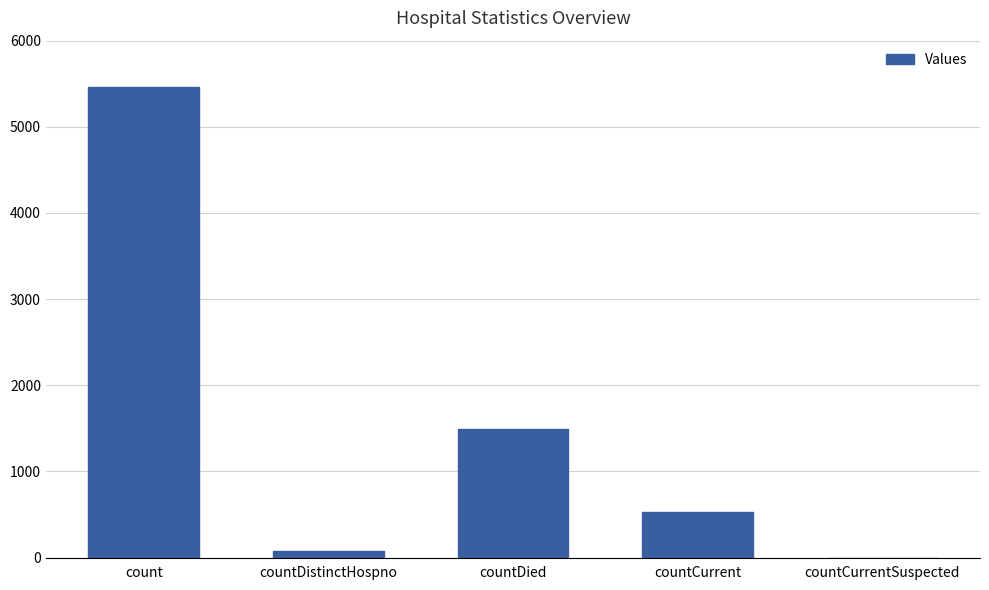

The chart shows a value of 2305 at countCurrentSuspected. True or false?

False